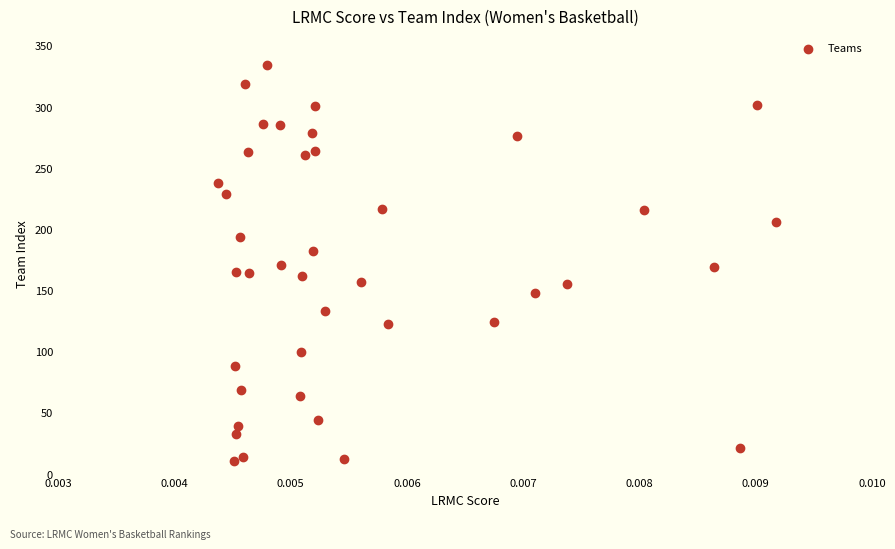

What is the range of Y values (max minus min)?

323